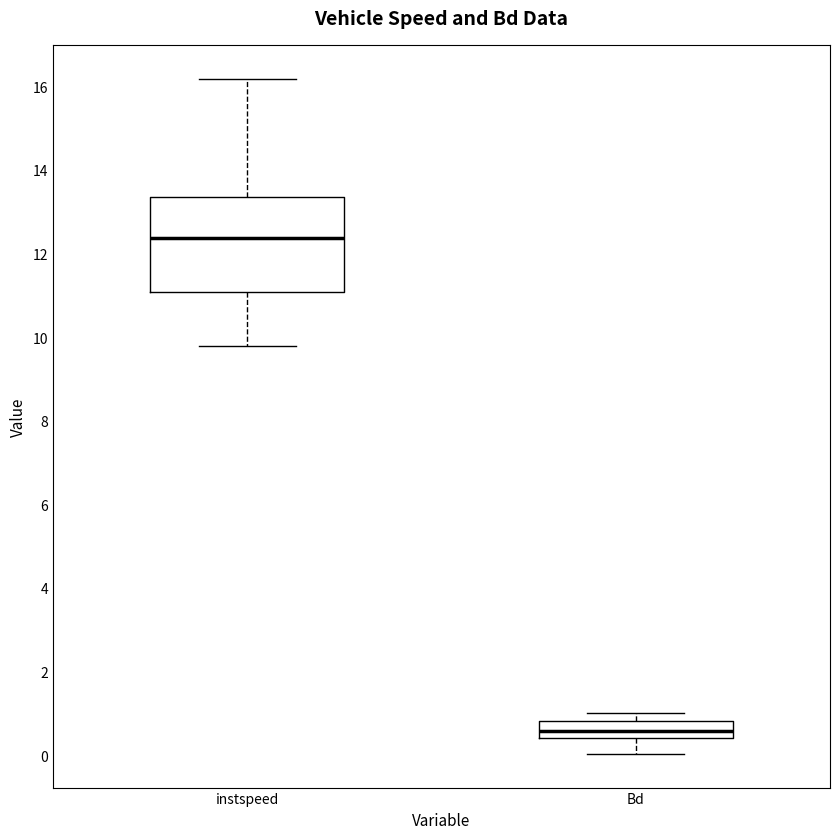

Comparing the boxes themselves (not the whiskers), which one is the tallest?

instspeed